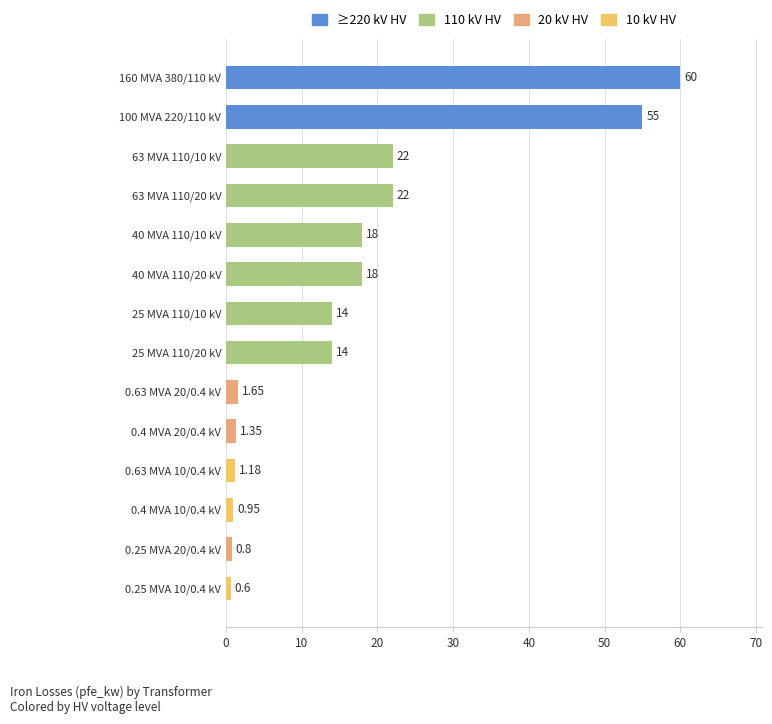

What is the average value?

16.4